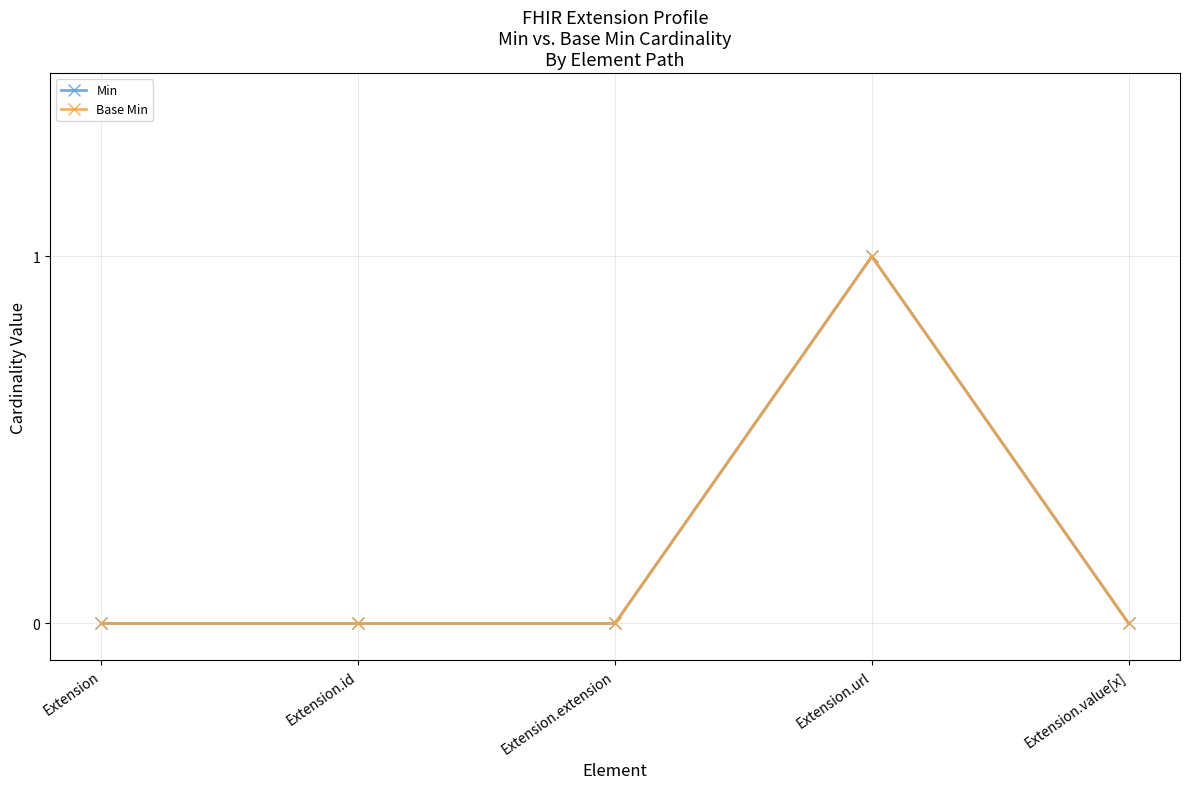

Is this an area chart (filled region under the line)?

No